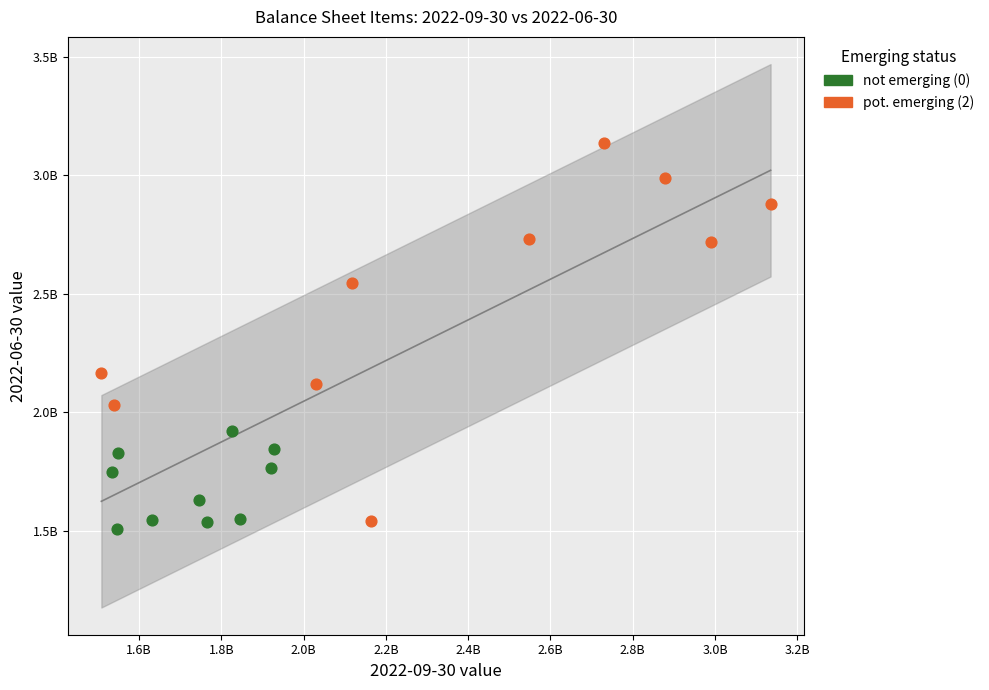

Which series has the widest spread of Y values?

pot. emerging (2)